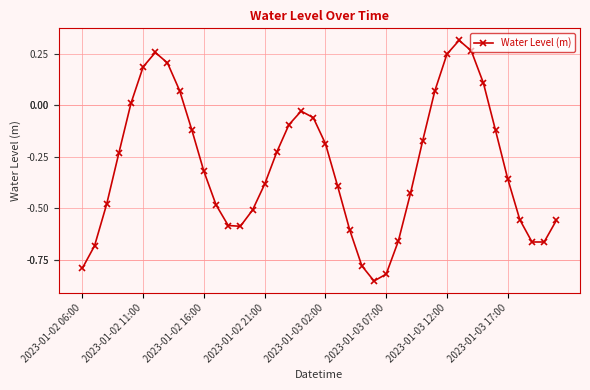

How many points are lower than both their immediate neighbors (excluding endpoints)?

3